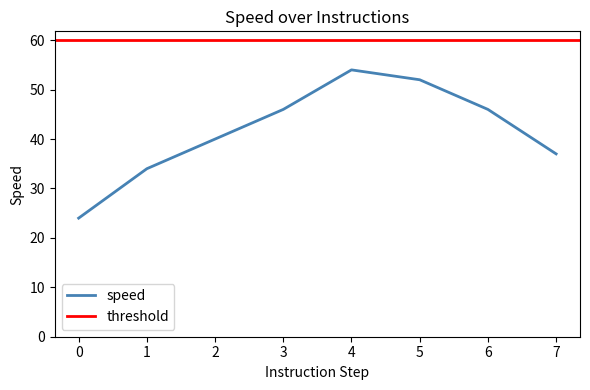

The speed series shows 91 at 5. True or false?

False